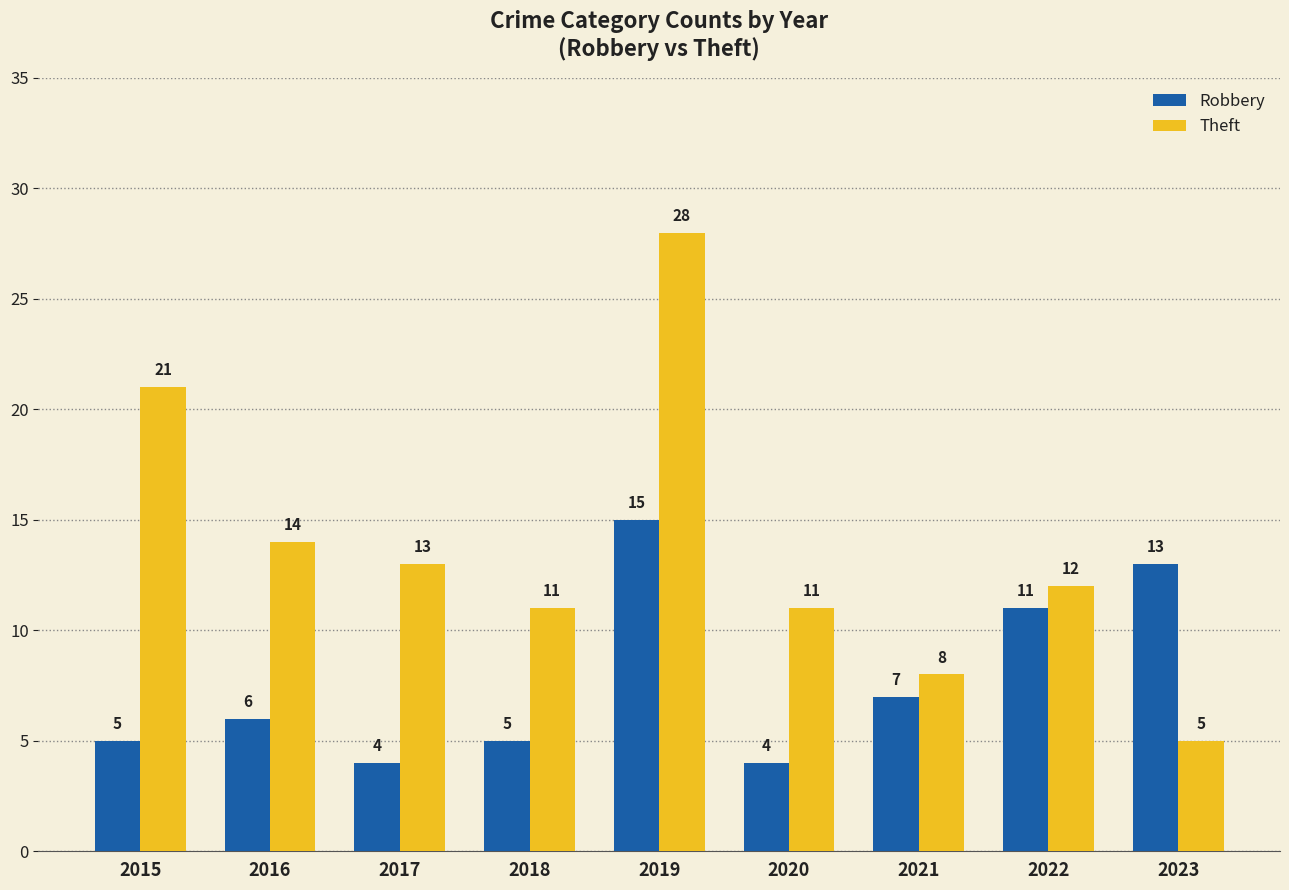

What are all the series names shown in the legend?

Robbery, Theft